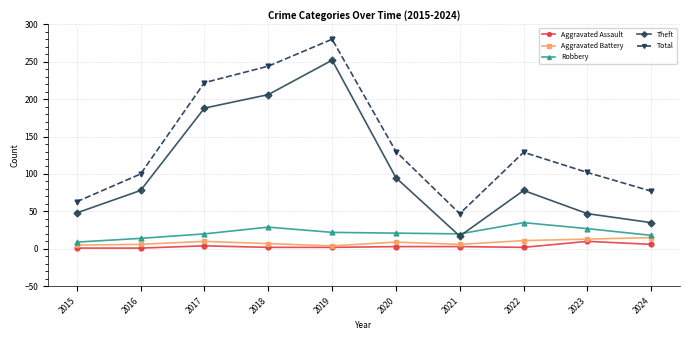

At how many categories does at least one series exceed 226?

2